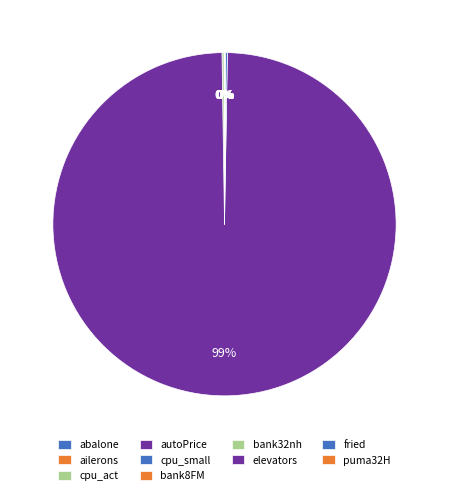

To the nearest percent, what percentage of the pie is autoPrice?

99%